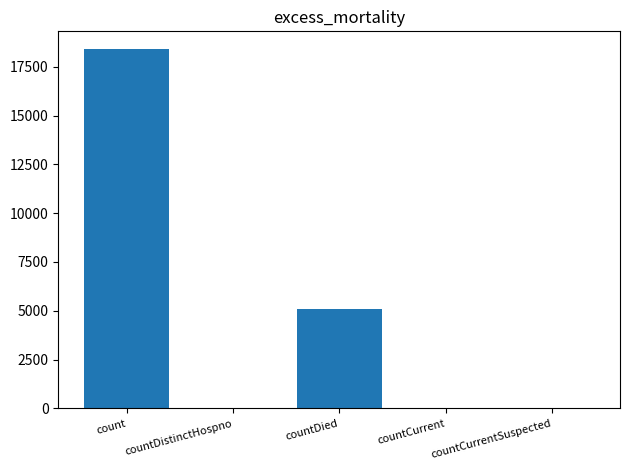

What is the greatest value displayed?

18390